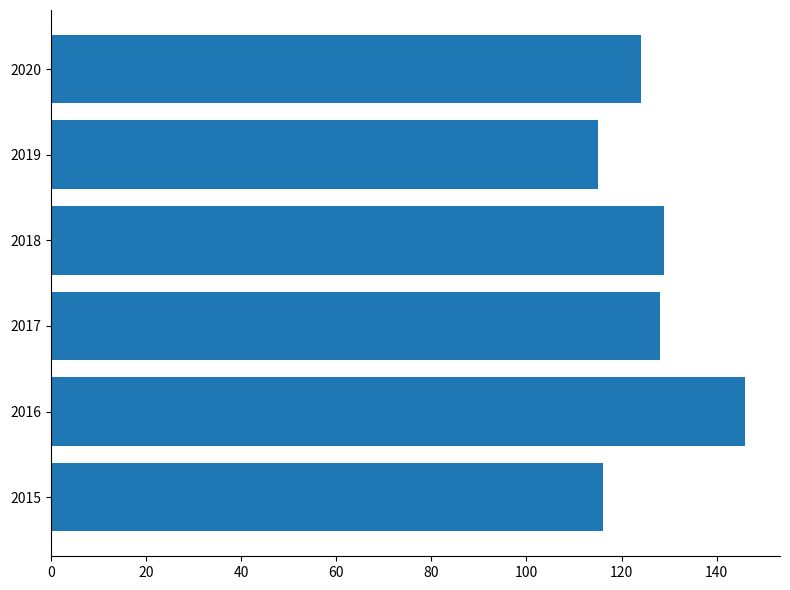

The chart shows a value of 124 at 2020. True or false?

True